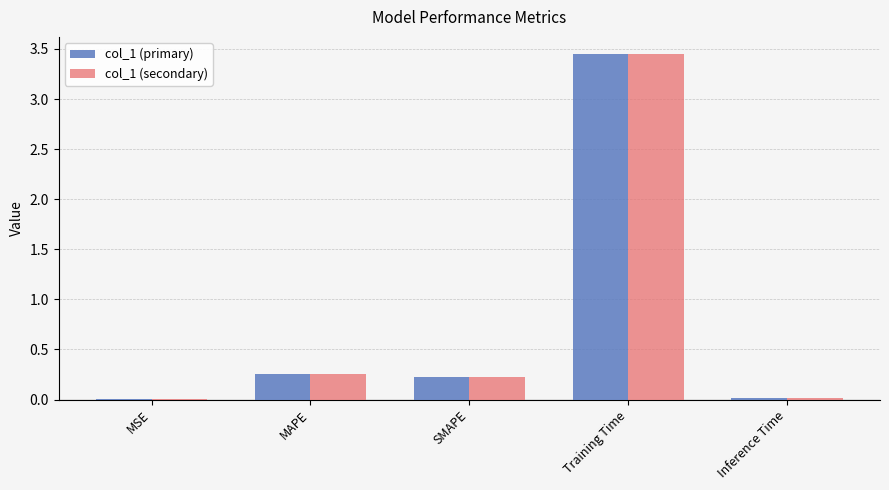

What are all the series names shown in the legend?

col_1 (primary), col_1 (secondary)